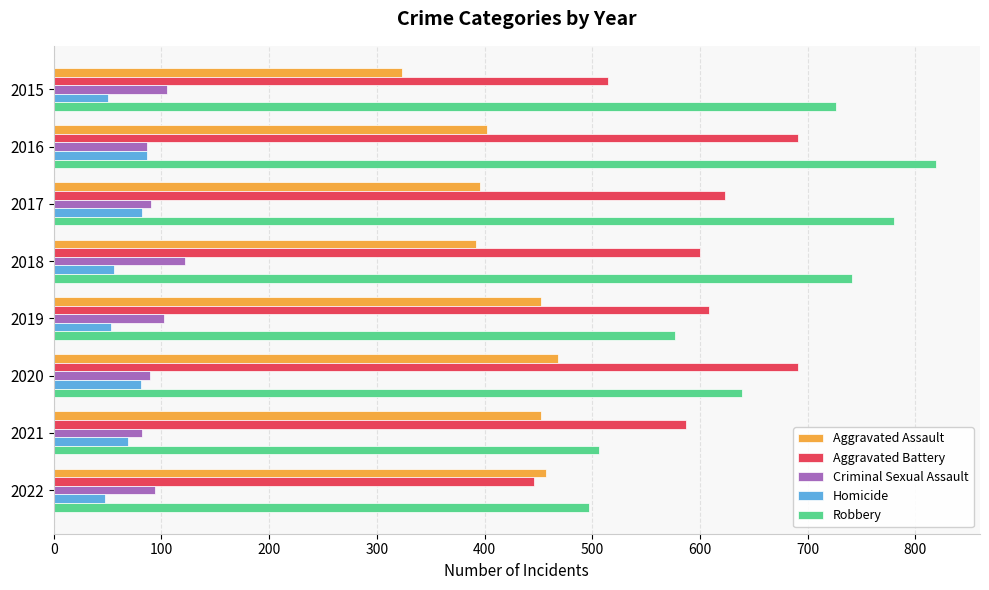

What is the difference between the second highest and minimum values in the Aggravated Battery series?

245